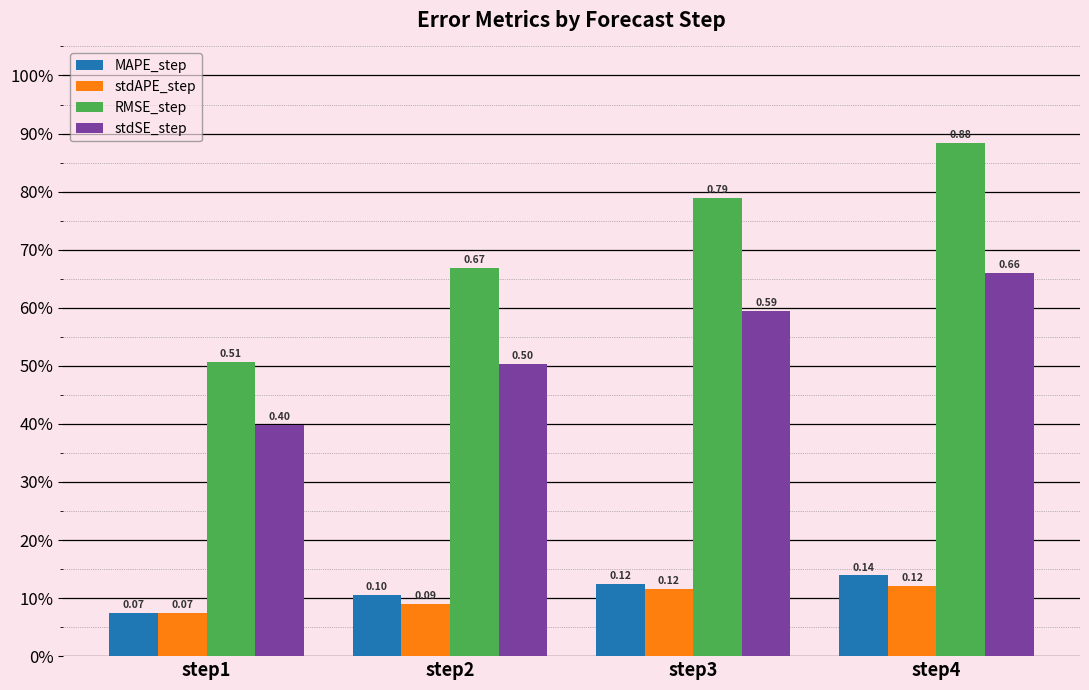

What is the difference between the second highest and minimum values in the stdSE_step series?

0.2